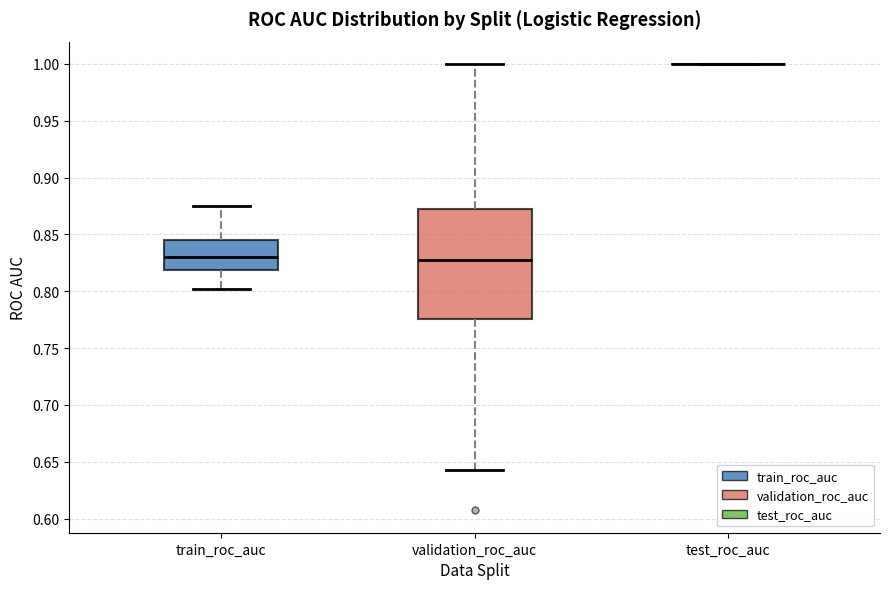

Comparing the boxes themselves (not the whiskers), which one is the tallest?

validation_roc_auc